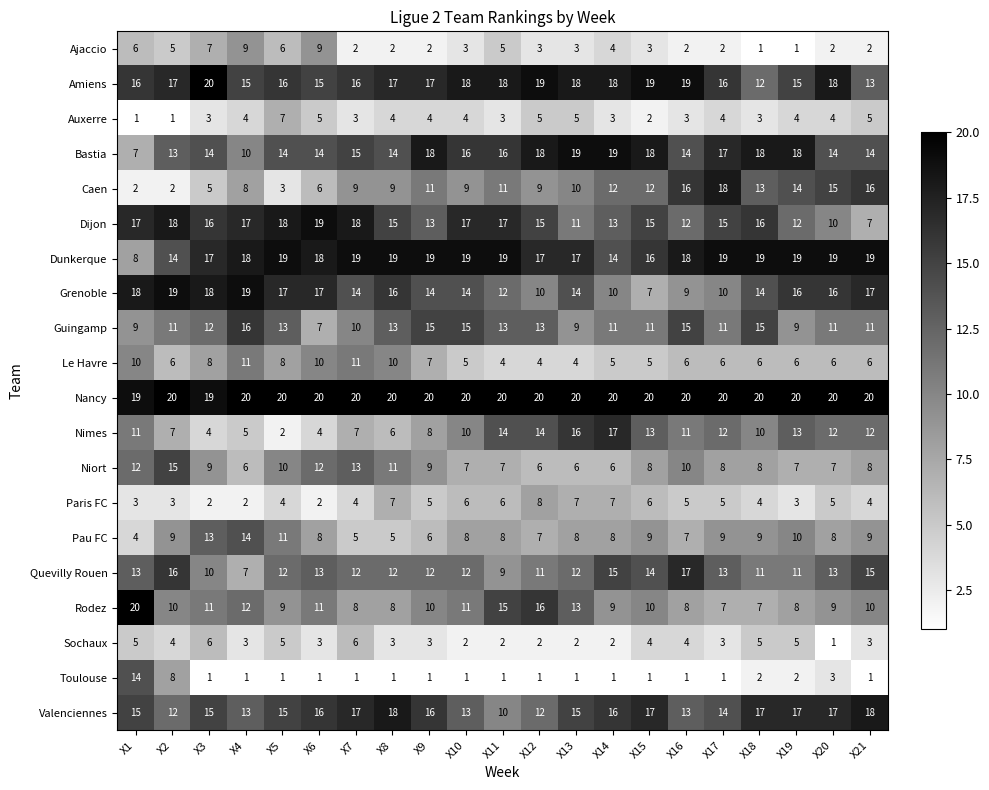

What is the sum of all Paris FC values?

98